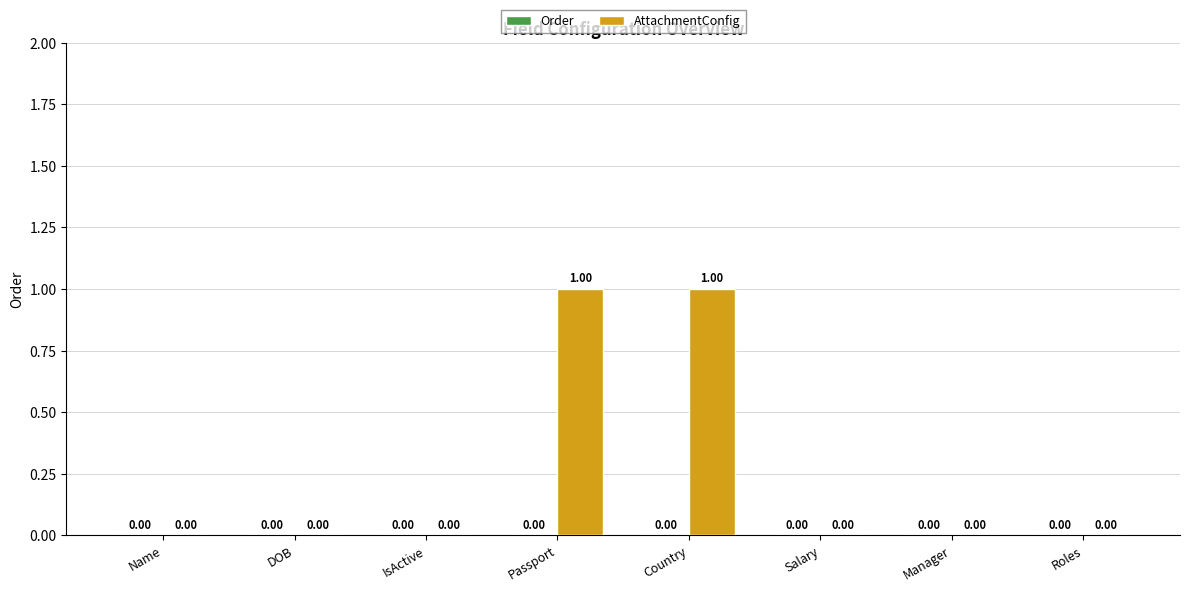

Between Country and Name, which is larger?

Country